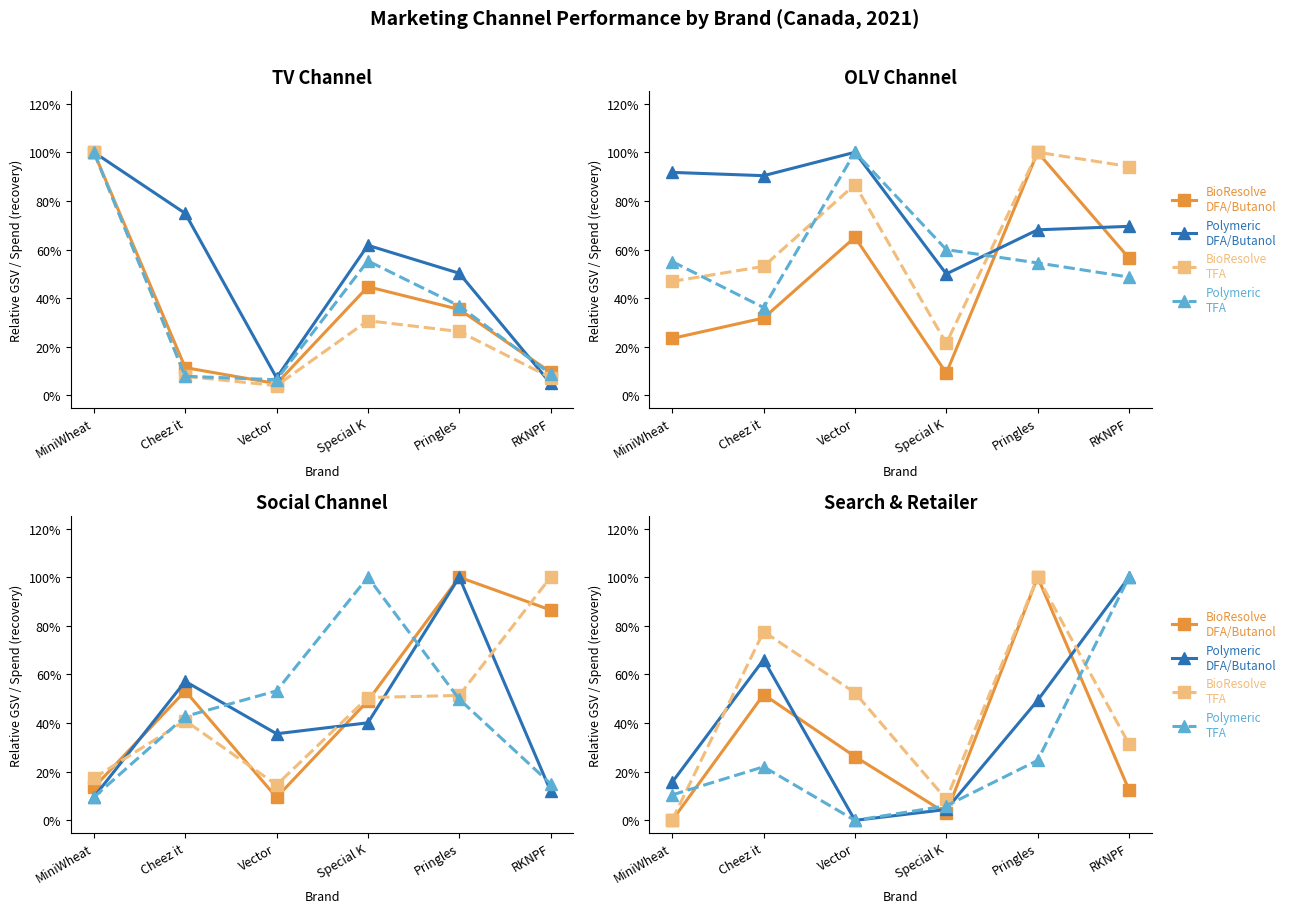

True or false: BioResolve
DFA/Butanol and BioResolve
TFA cross at least once.

False